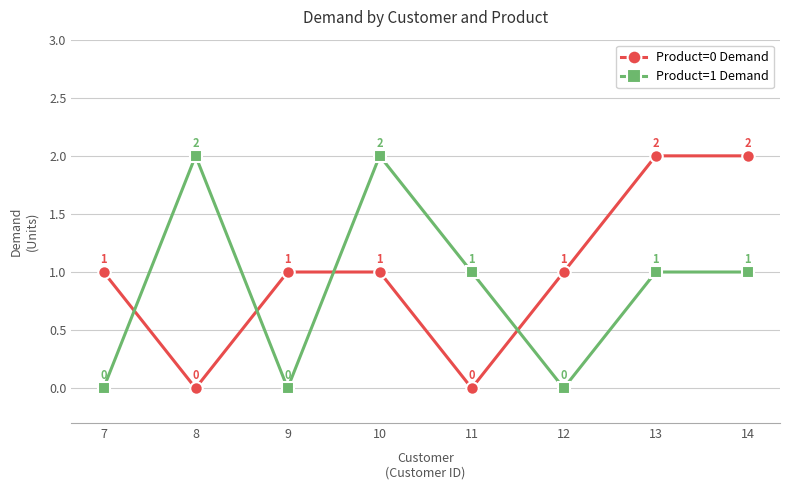

Reading left to right, extract all data points from this chart.

Product=0 Demand: 1	0	1	1	0	1	2	2
Product=1 Demand: 0	2	0	2	1	0	1	1